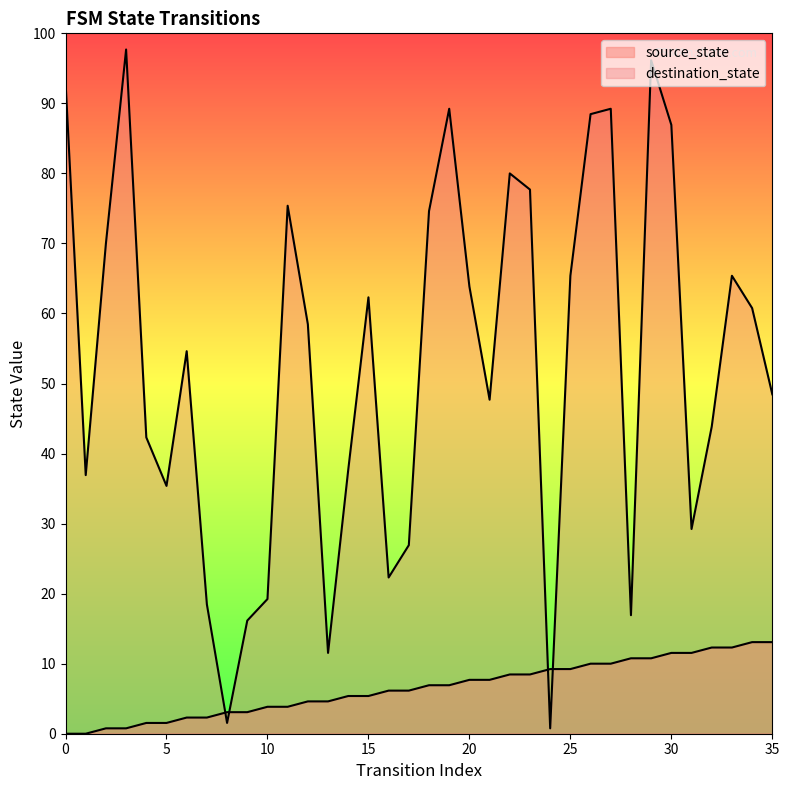

Between which two adjacent categories do source_state and destination_state first intersect?

7 and 8